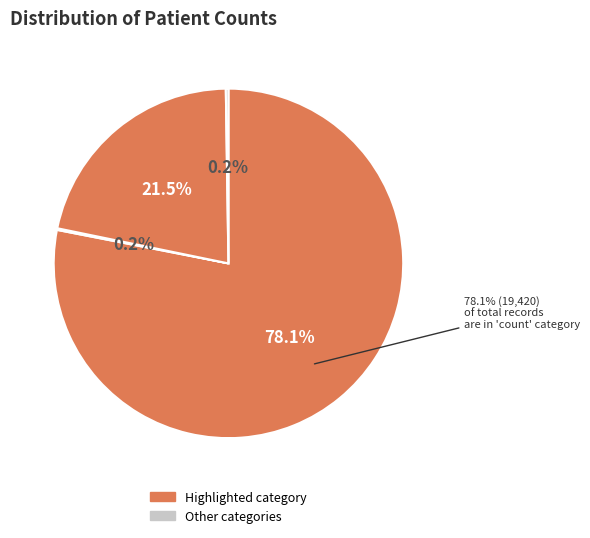

To the nearest percent, what percentage of the pie is countDied?

22%